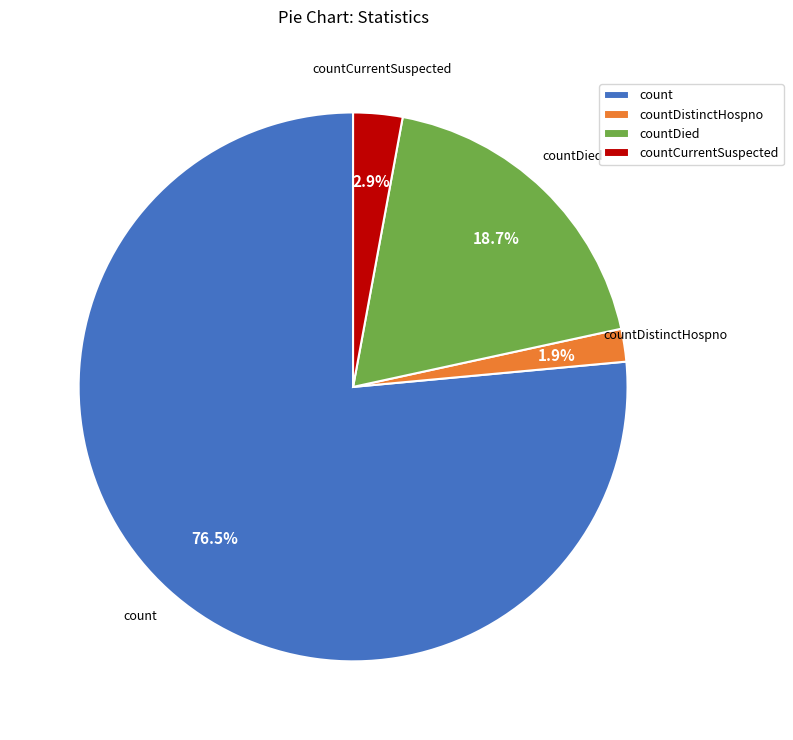

How many slices are in this pie chart?

4